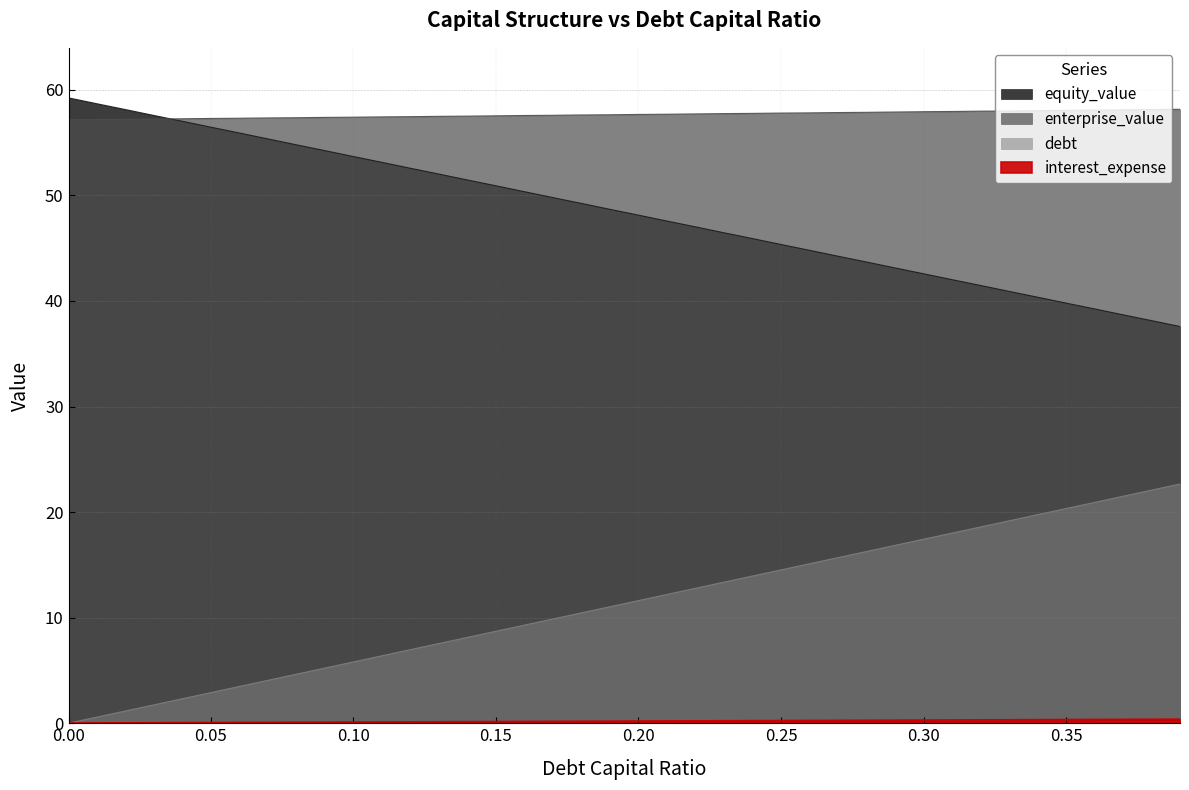

At which label is debt closest to 11?

0.19